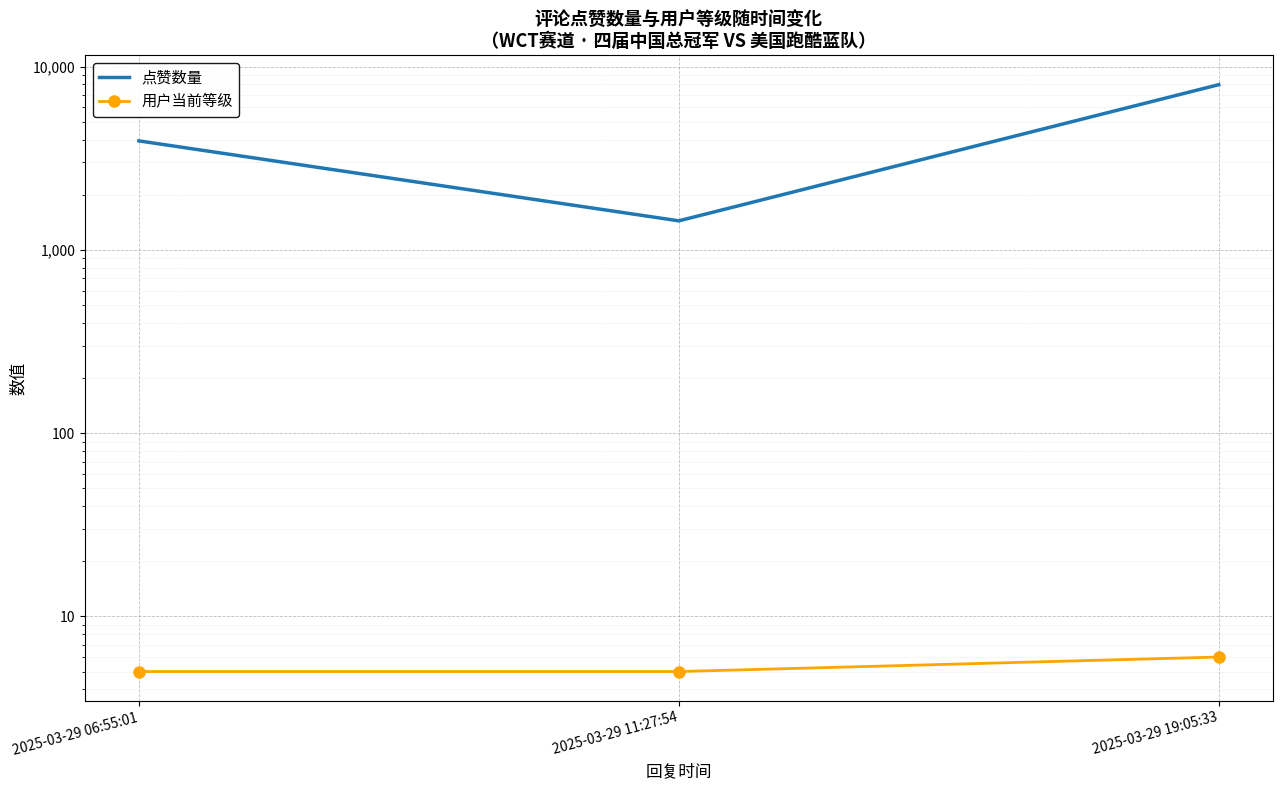

At 2025-03-29 11:27:54, list the series in order from smallest to largest.

用户当前等级, 点赞数量